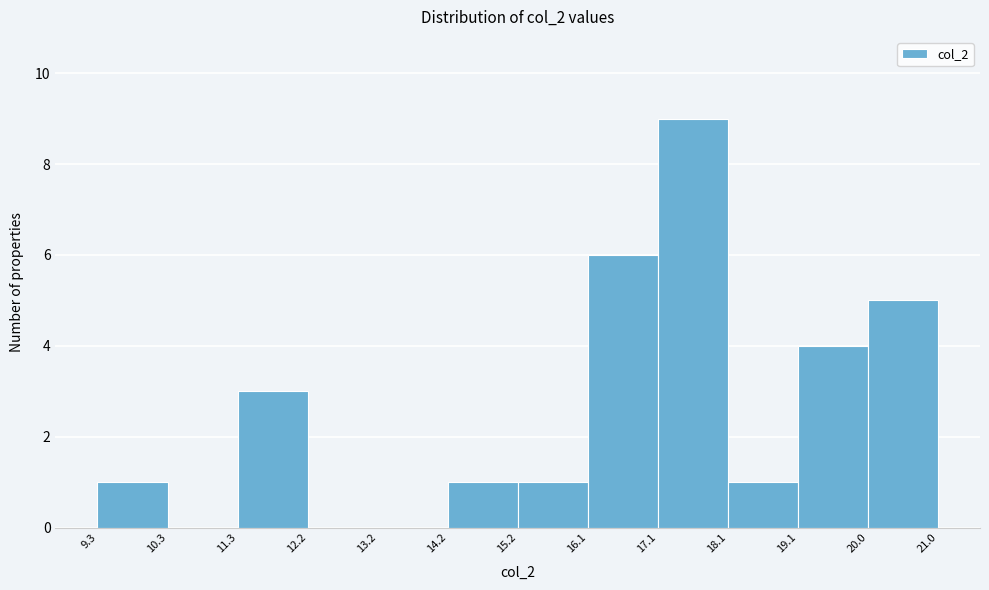

Reading left to right, list every bar in this chart as the range it spans on the x-axis followed by its height. The values are not printed on the chart, so give them approximately, as read against the axis.

9.3 to 10.3: 1
10.3 to 11.3: 0
11.3 to 12.2: 3
12.2 to 13.2: 0
13.2 to 14.2: 0
14.2 to 15.2: 1
15.2 to 16.1: 1
16.1 to 17.1: 6
17.1 to 18.1: 9
18.1 to 19.1: 1
19.1 to 20.0: 4
20.0 to 21.0: 5